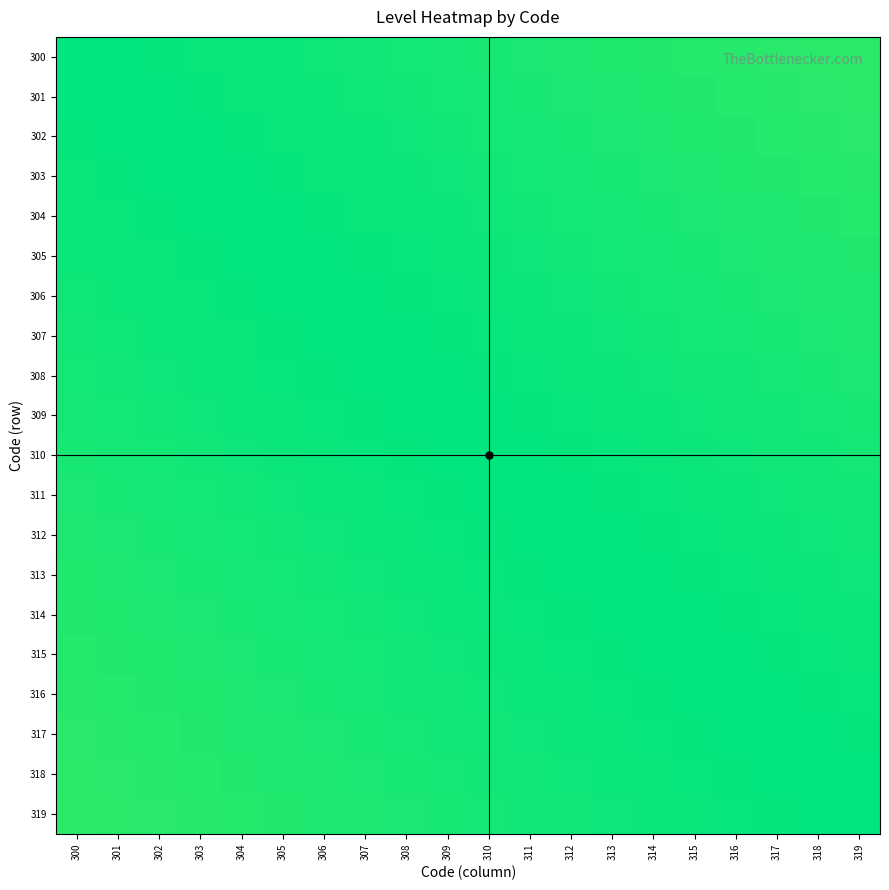

What is the greatest value displayed?

1.0